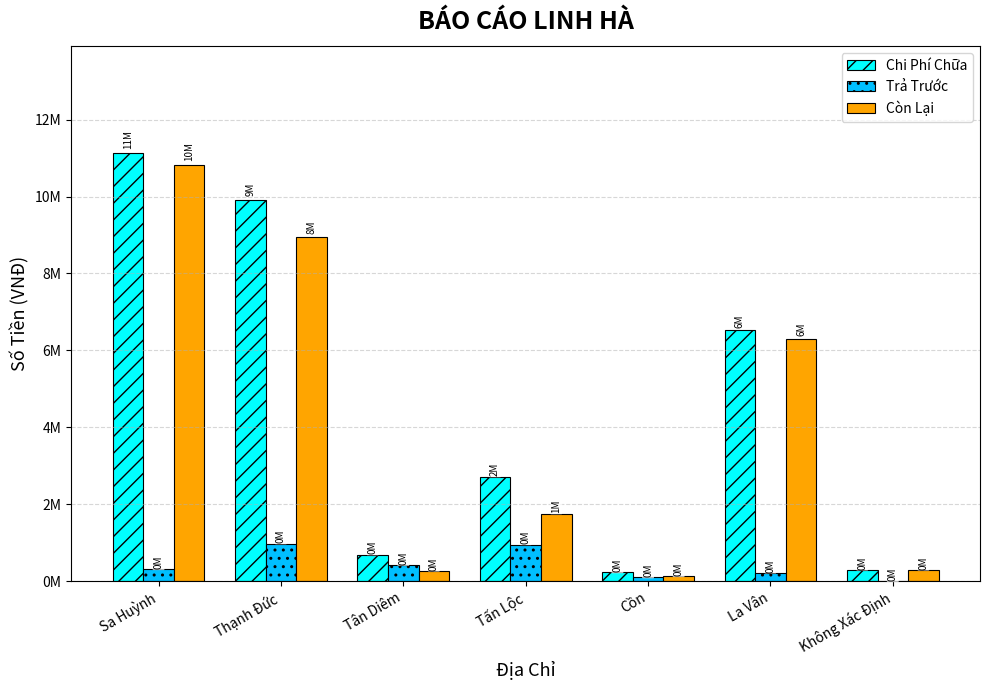

Reading left to right, transcribe all the data shown in this chart.

Chi Phí Chữa: 11126666	9920500	692000	2700010	230000	6523363	300000
Trả Trước: 311225	974800	420000	952304	100000	223332	1000
Còn Lại: 10815441	8945700	272000	1747706	130000	6300031	299000